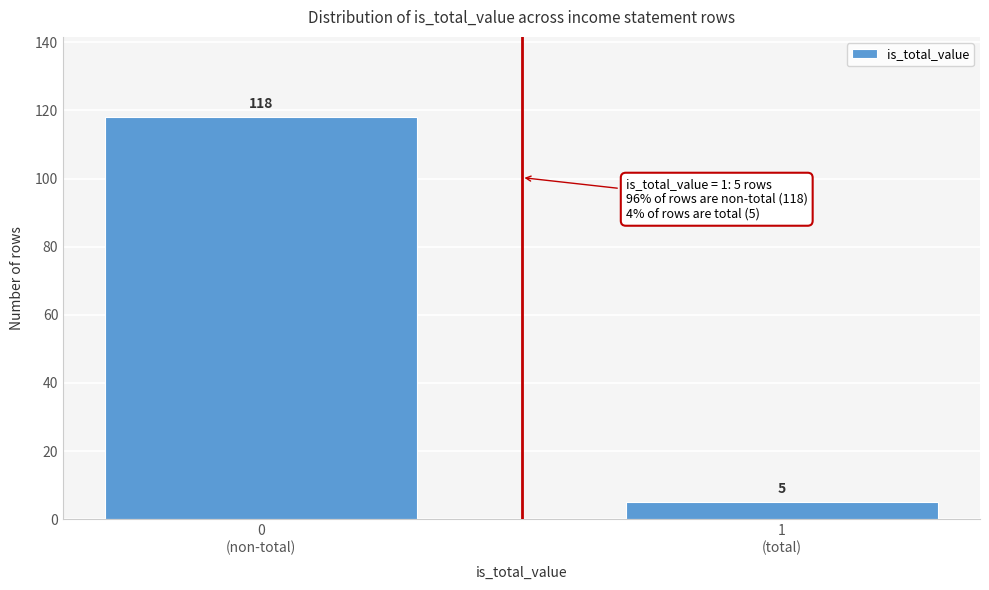

Reading left to right, list all the values displayed in this chart.

118	5